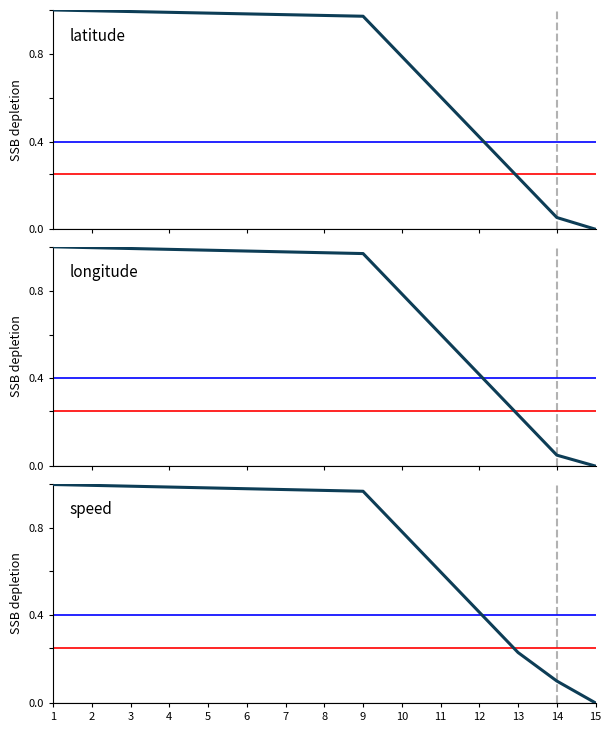

At how many categories does at least one series exceed 0?

14